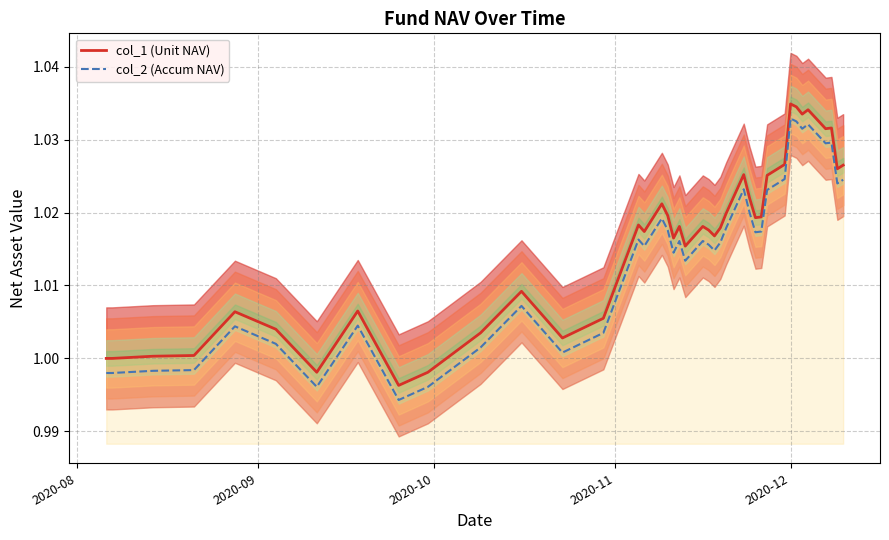

What is the minimum value shown in the chart?

1.0